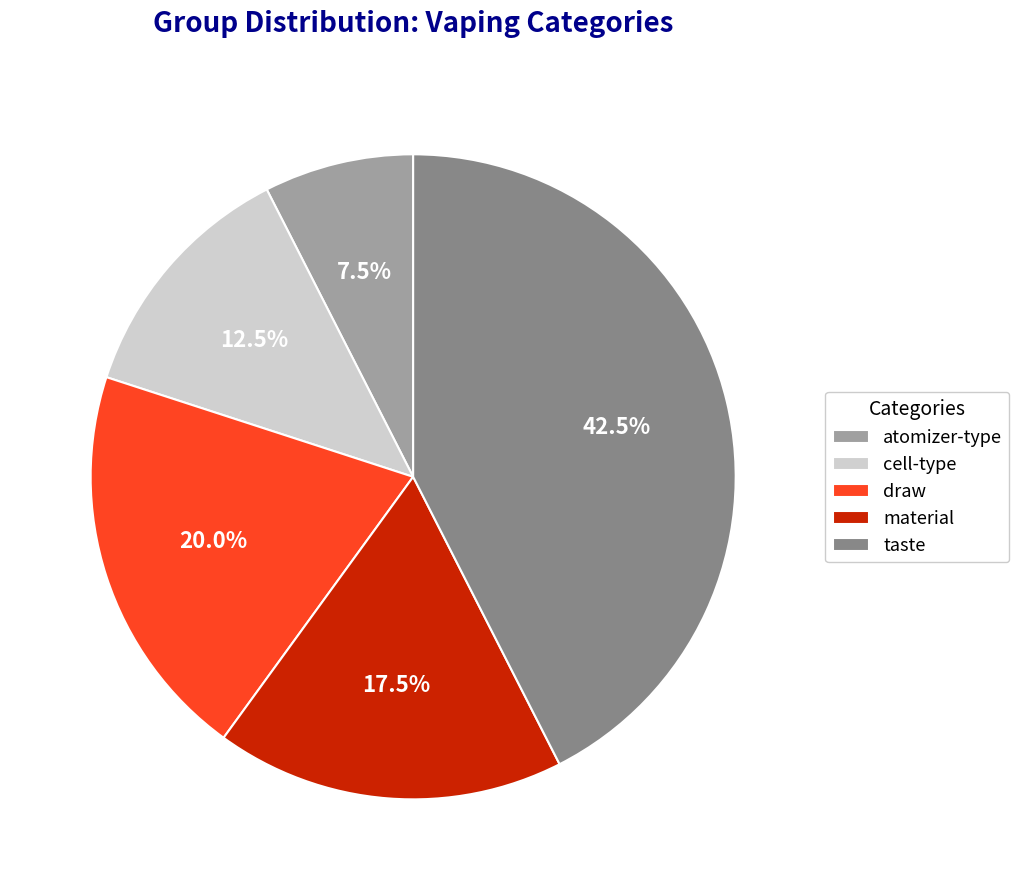

Combined, do cell-type and atomizer-type account for over 50%?

No